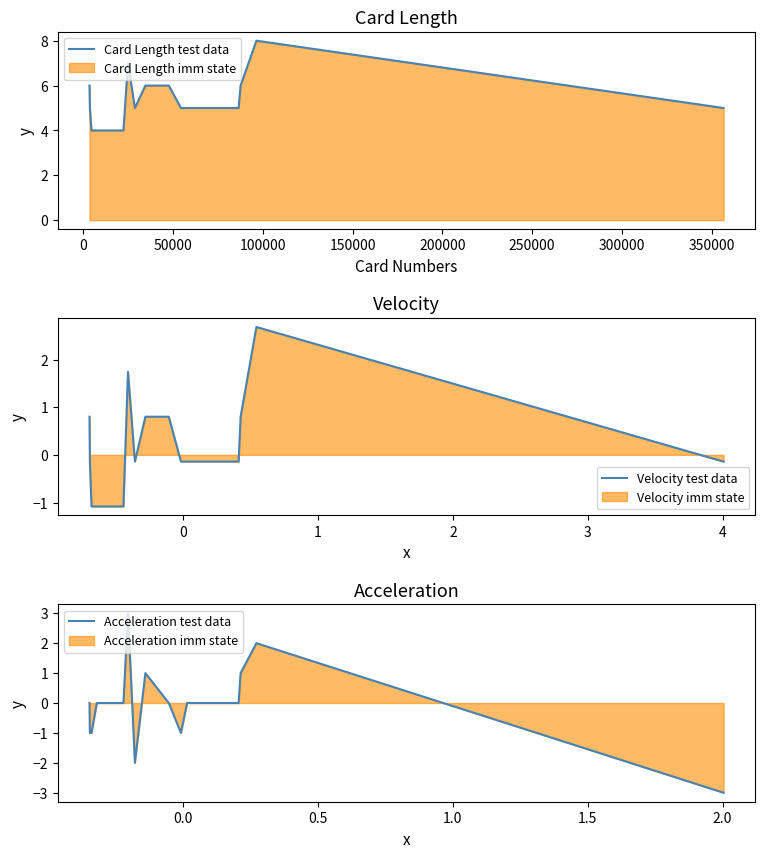

In Card Length test data, how many points are lower than both neighbors (excluding endpoints)?

1